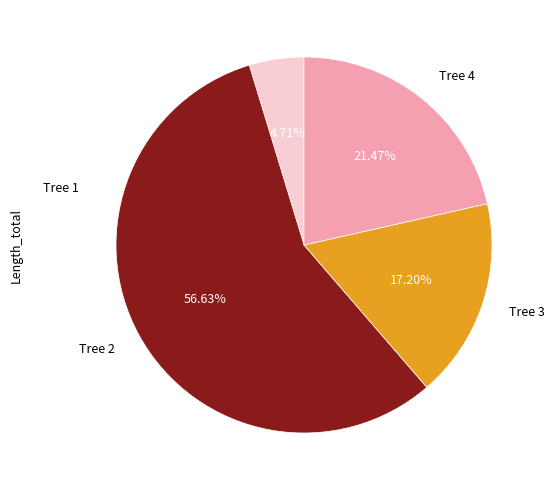

Which category has the biggest portion of the pie?

Tree 2